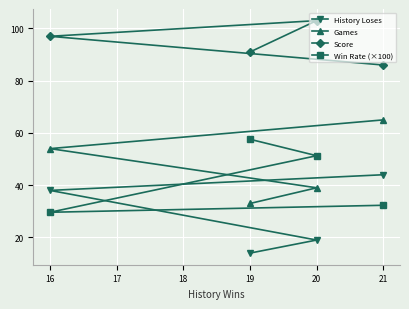

Which category has the highest value in the Win Rate (×100) series?

19